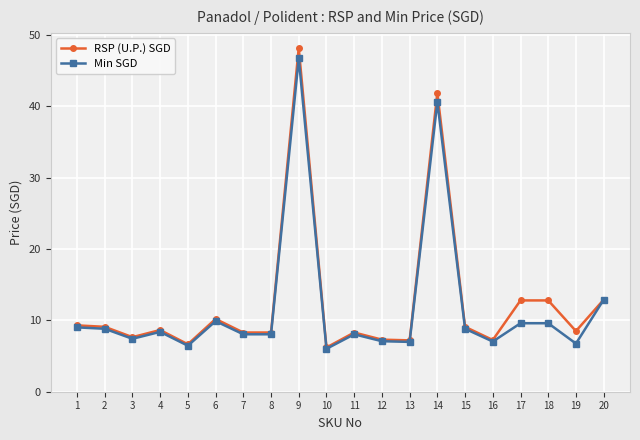

Is it true that Min SGD equals 8.1 at 11?

True